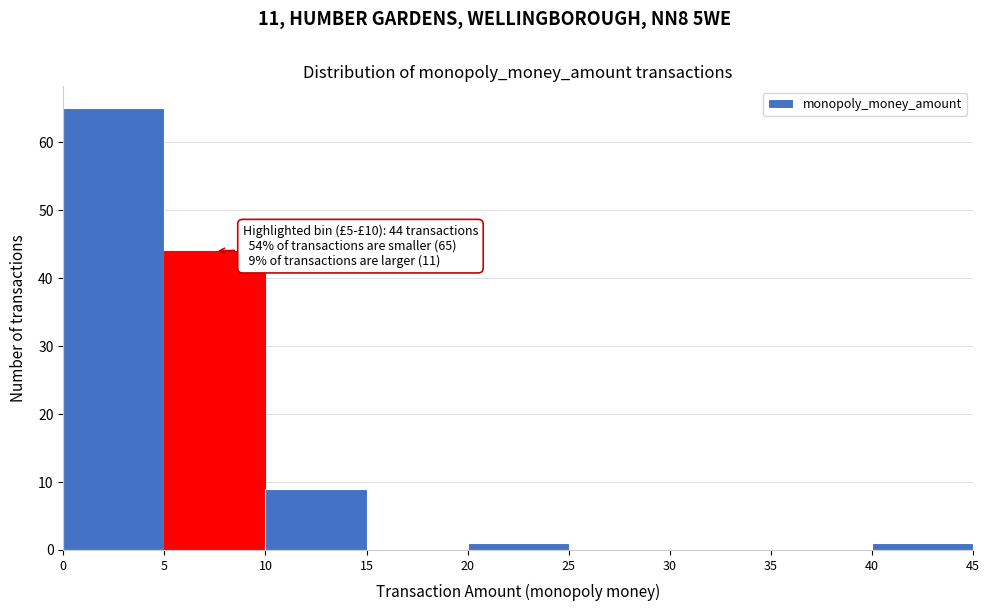

Over which range of the x-axis is the bar tallest?

0 to 5